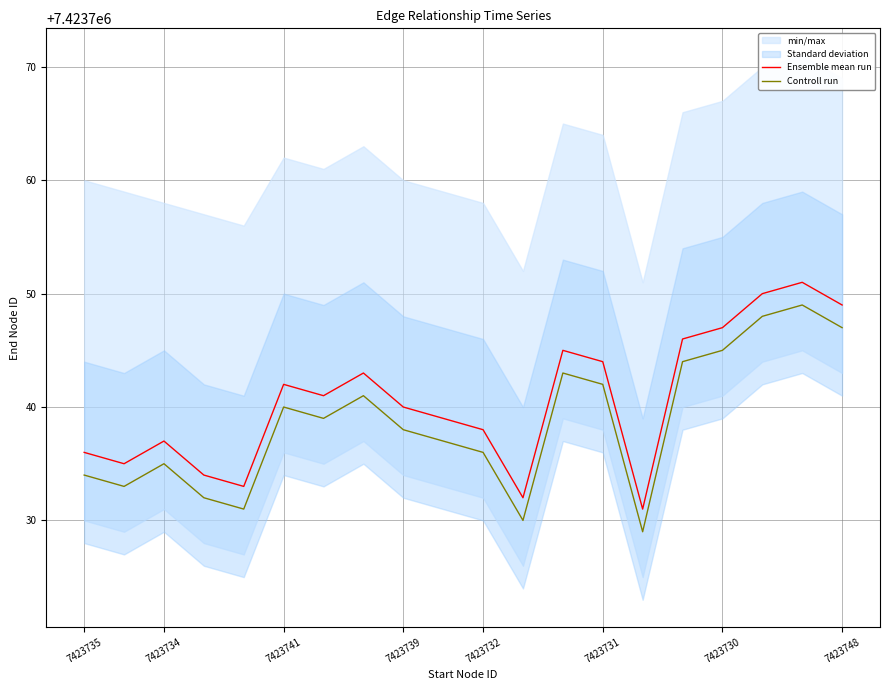

What is the highest value of the Ensemble mean run series?

7423751